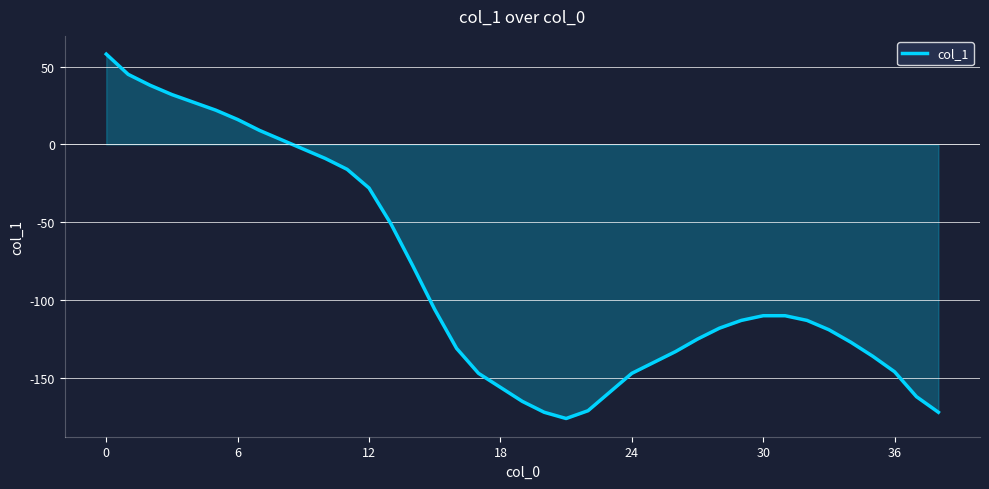

What is the minimum value shown in the chart?

-176